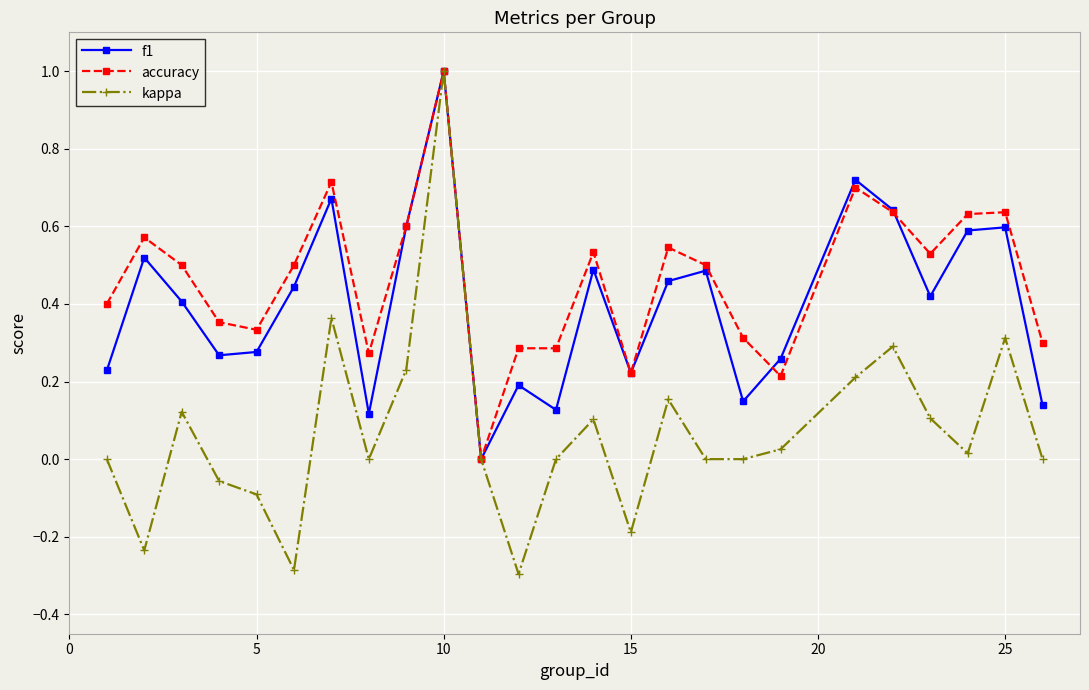

What is the maximum value shown in the chart?

1.0